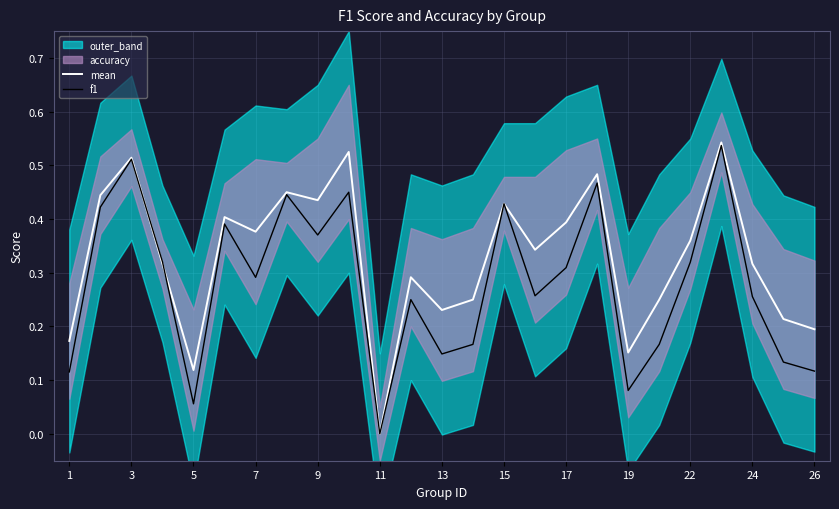

Which series has the widest spread of values?

mean